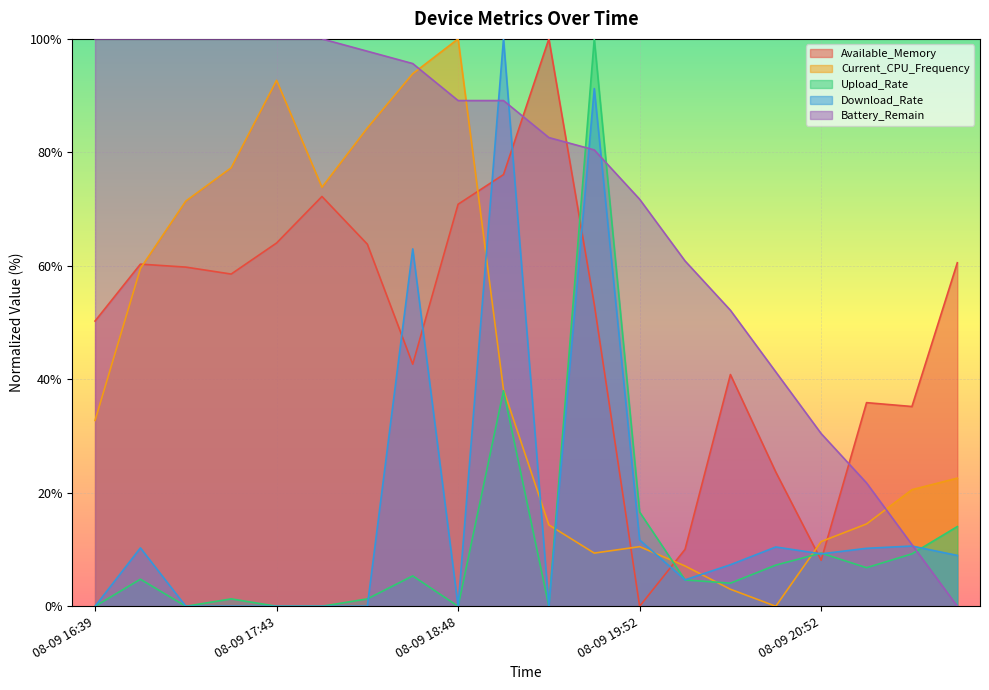

Reading left to right, transcribe all the data shown in this chart.

Available_Memory: 50.3	60.3	59.8	58.6	64.0	72.2	63.8	42.7	70.9	76.1	100.0	53.2	0.0	10.0	40.8	23.7	8.1	35.9	35.2	60.5
Current_CPU_Frequency: 32.8	59.5	71.4	77.3	92.7	73.8	84.3	93.9	100.0	38.2	14.3	9.4	10.5	7.1	3.0	0.0	11.4	14.5	20.5	22.6
Upload_Rate: 0.0	4.8	0.0	1.3	0.0	0.0	1.3	5.4	0.0	38.0	0.0	100.0	16.6	4.6	4.1	7.3	9.4	6.8	9.2	14.0
Download_Rate: 0.0	10.3	0.0	0.0	0.0	0.0	0.0	63.0	0.0	100.0	0.0	91.2	11.7	4.7	7.3	10.4	9.2	10.2	10.6	9.0
Battery_Remain: 100.0	100.0	100.0	100.0	100.0	100.0	97.8	95.7	89.1	89.1	82.6	80.4	71.7	60.9	52.2	41.3	30.4	21.7	10.9	0.0